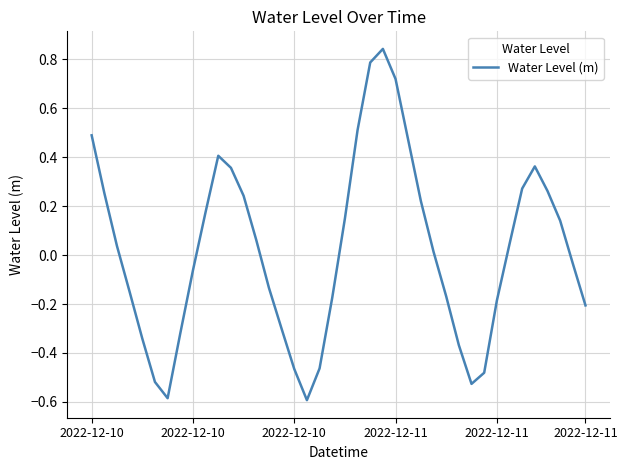

What is the difference between the maximum and minimum values?

1.4